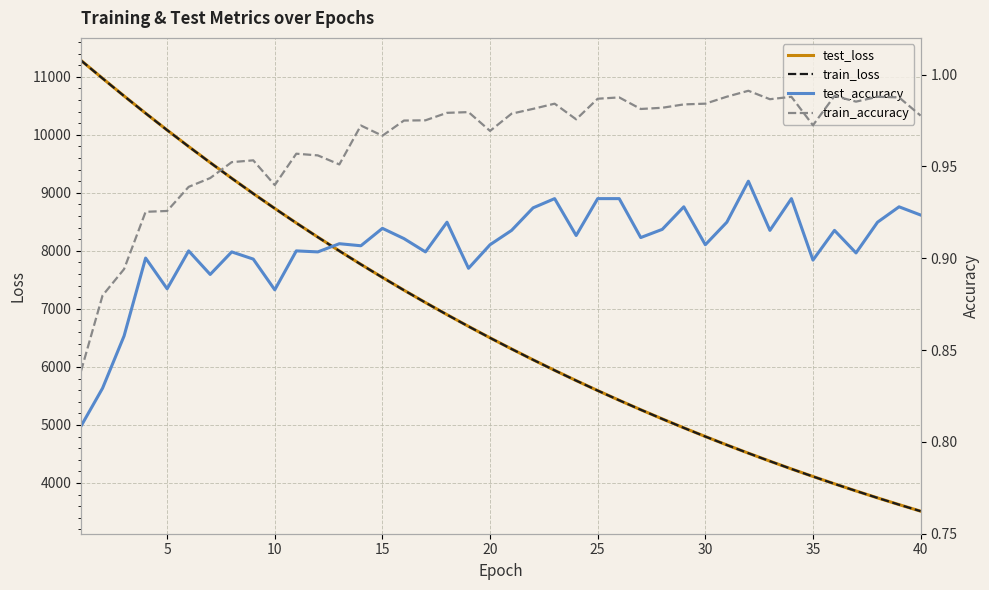

Does the chart display data point markers on the line(s)?

No